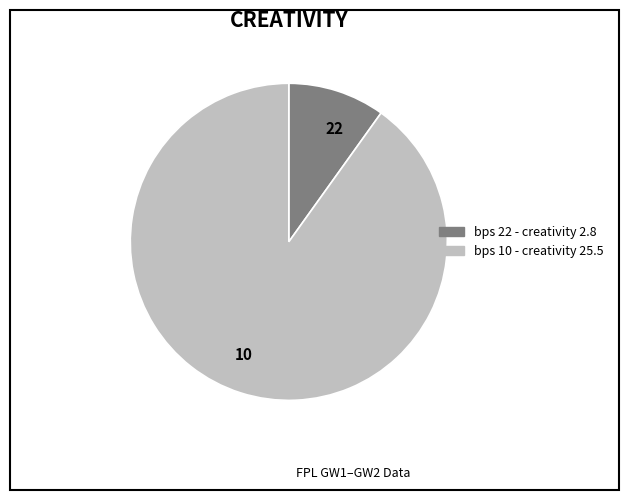

Is there a majority slice in this chart?

Yes